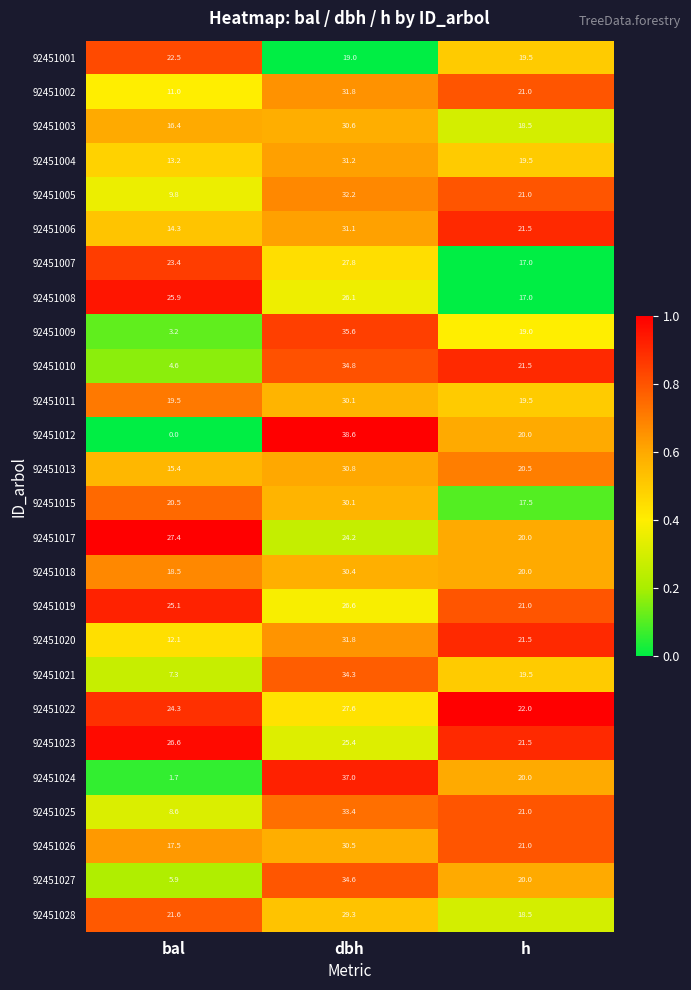

What is the difference between the maximum and minimum values in the 92451010 series?

30.2